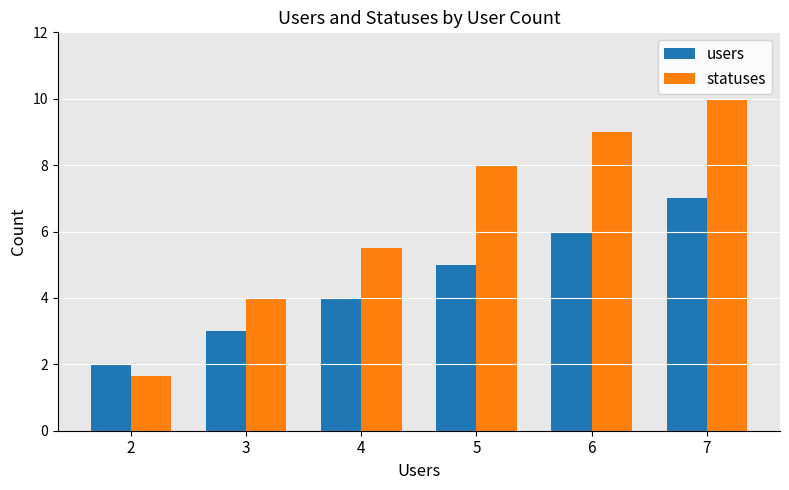

How many statuses values are between 4 and 9?

4